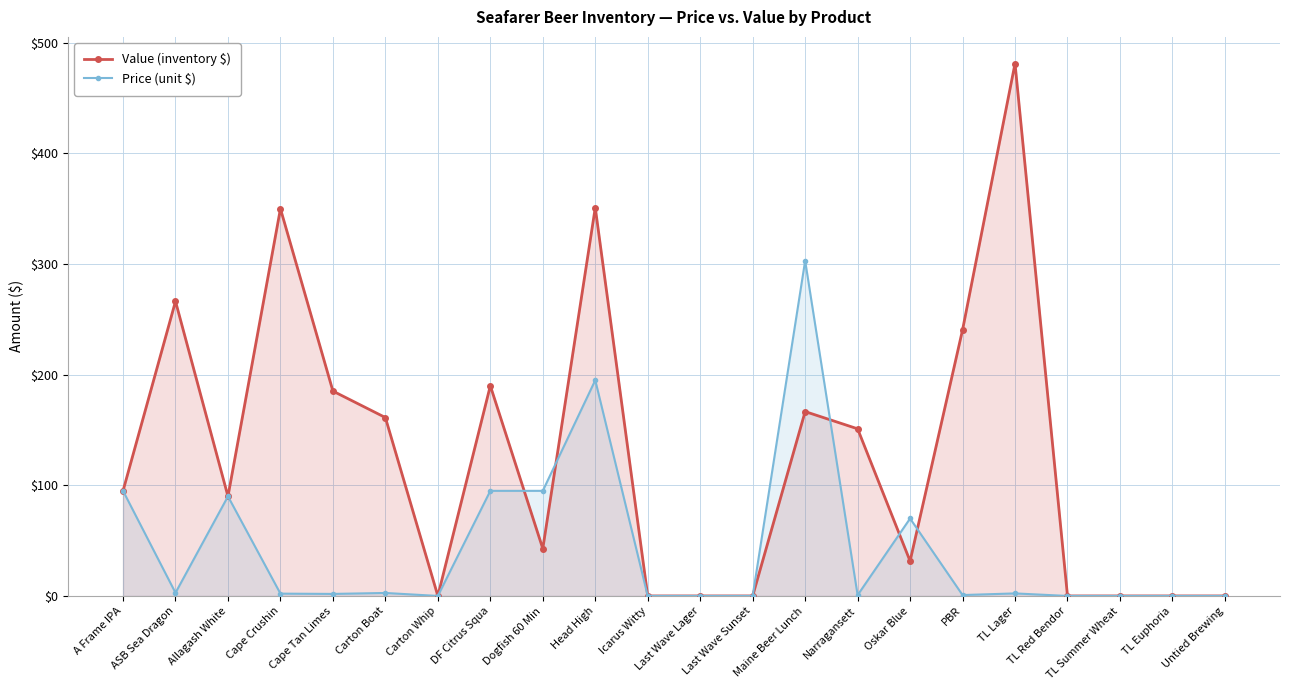

What value does the Value (inventory $) series have at Cape Tan Limes?

185.2